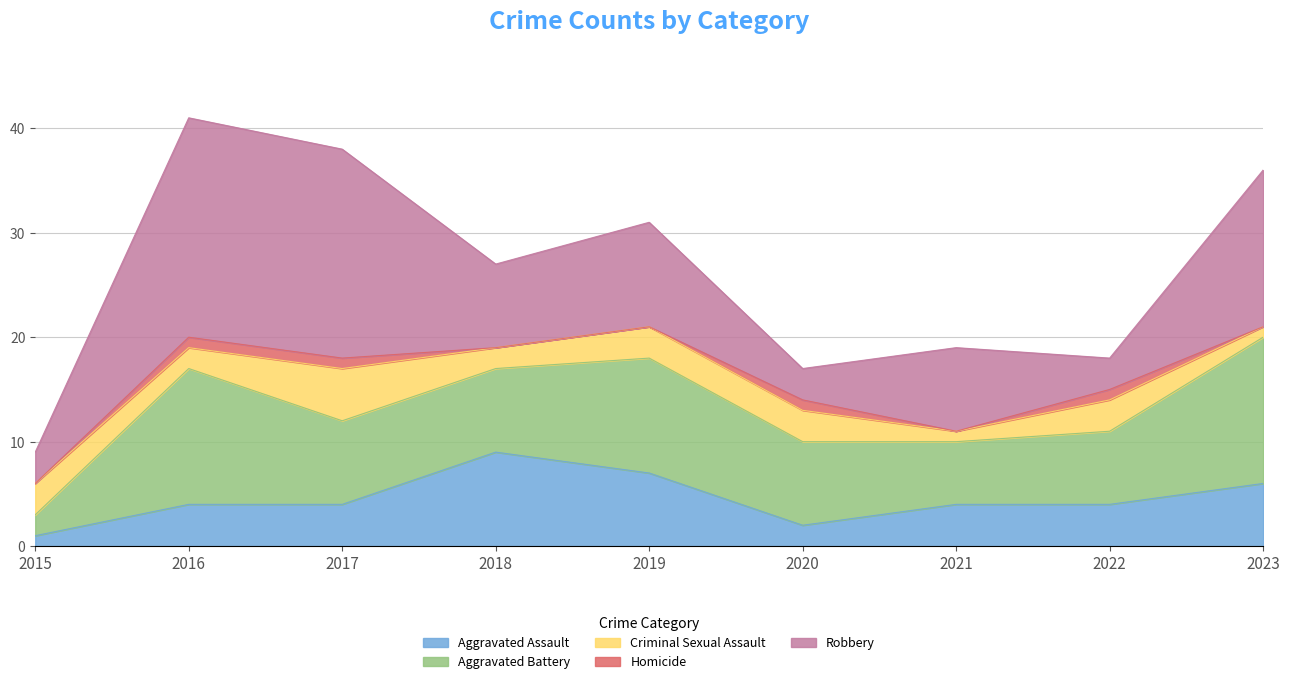

At which label is Aggravated Assault closest to 5?

2016